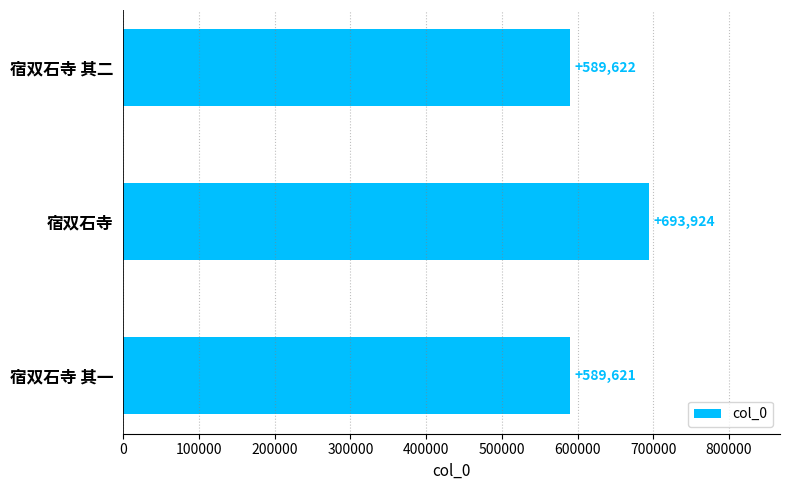

Approximately how many times larger is the value at 宿双石寺 其二 compared to 宿双石寺?

0.8